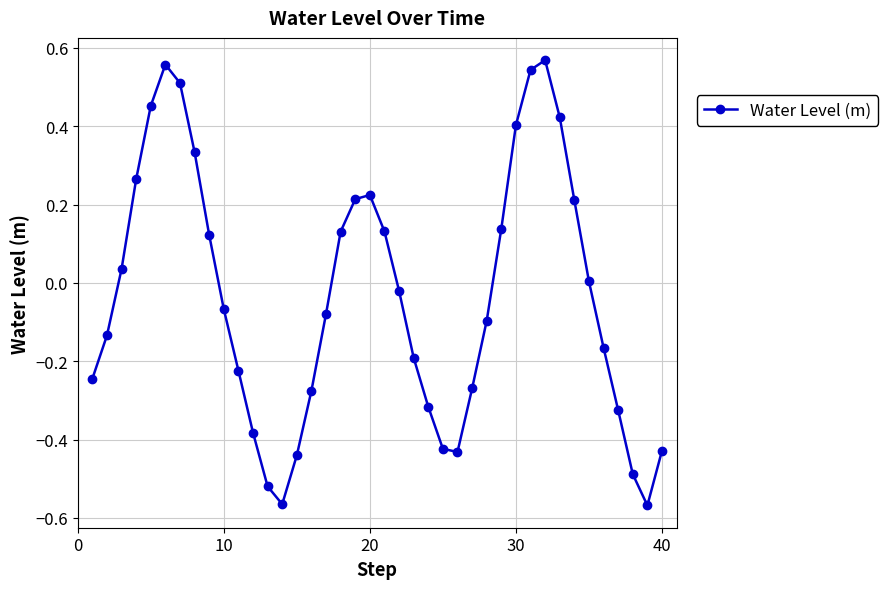

Count the number of data series in this chart.

1